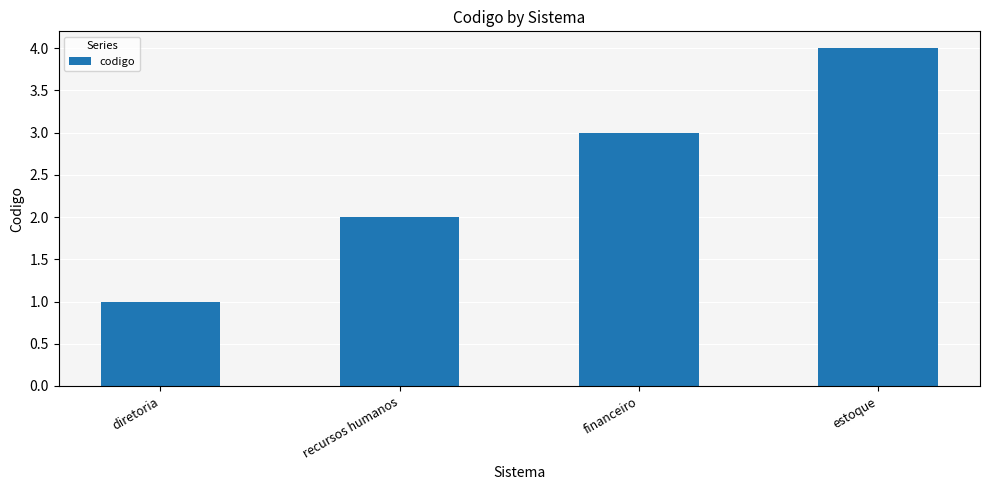

How many values are below 3?

2